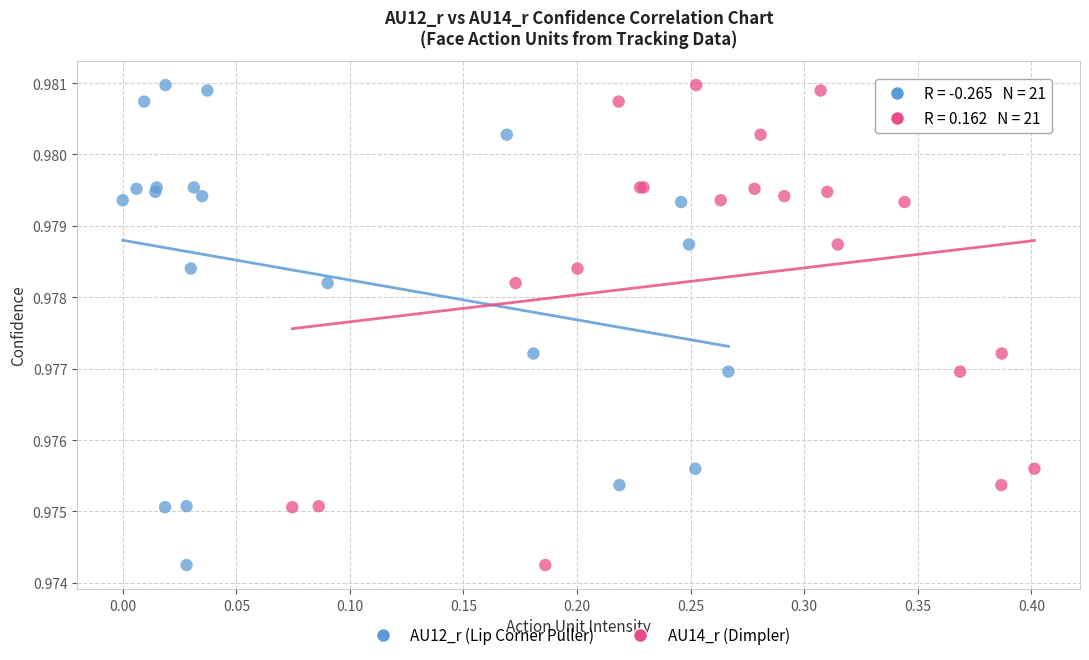

What are all the series names shown in the legend?

AU12_r (Lip Corner Puller), AU14_r (Dimpler)